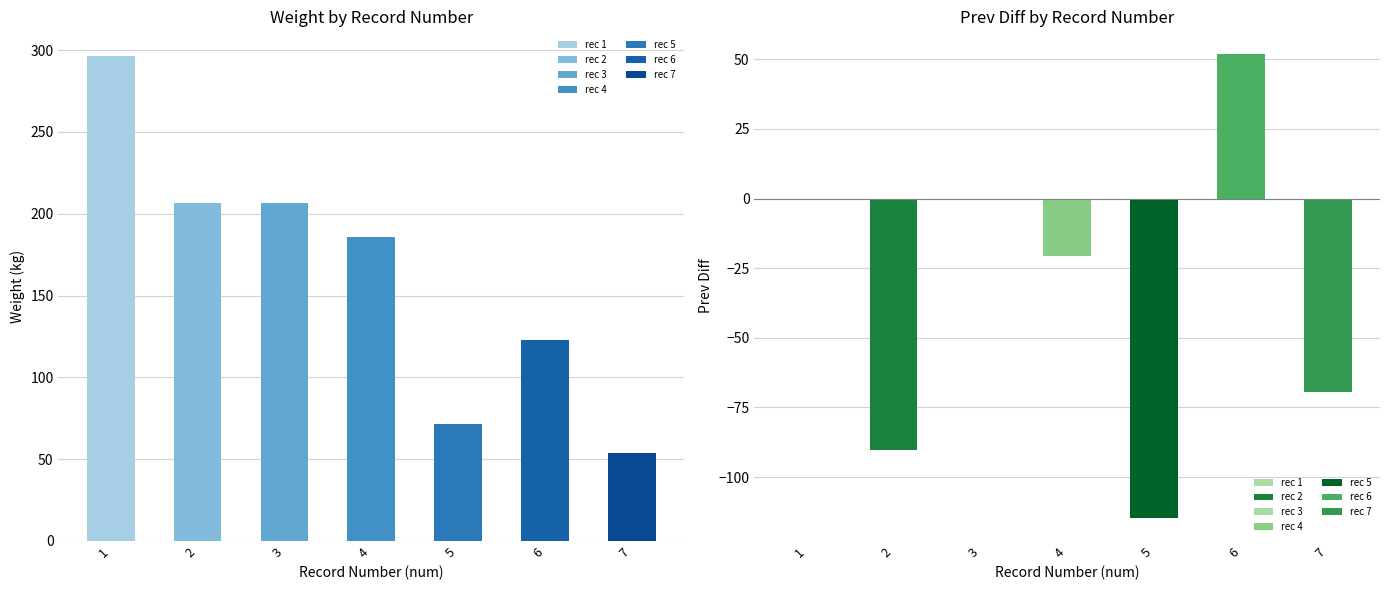

List the labels in order of Weight value, smallest first.

7, 5, 6, 4, 3, 2, 1